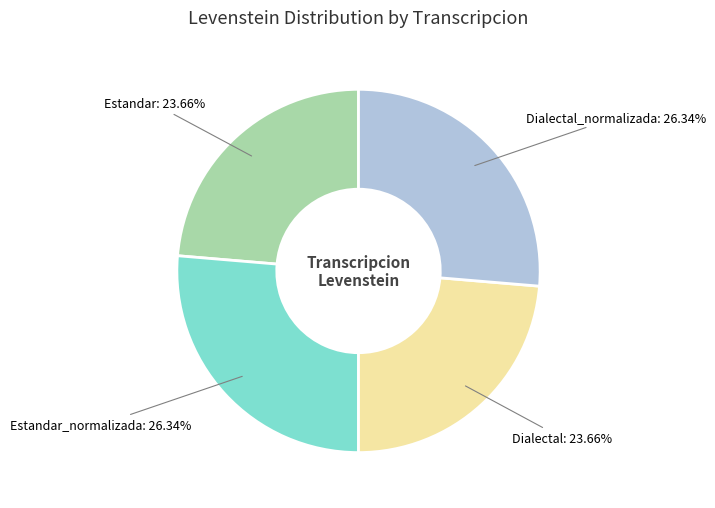

Between Estandar_normalizada and Estandar, which is larger?

Estandar_normalizada